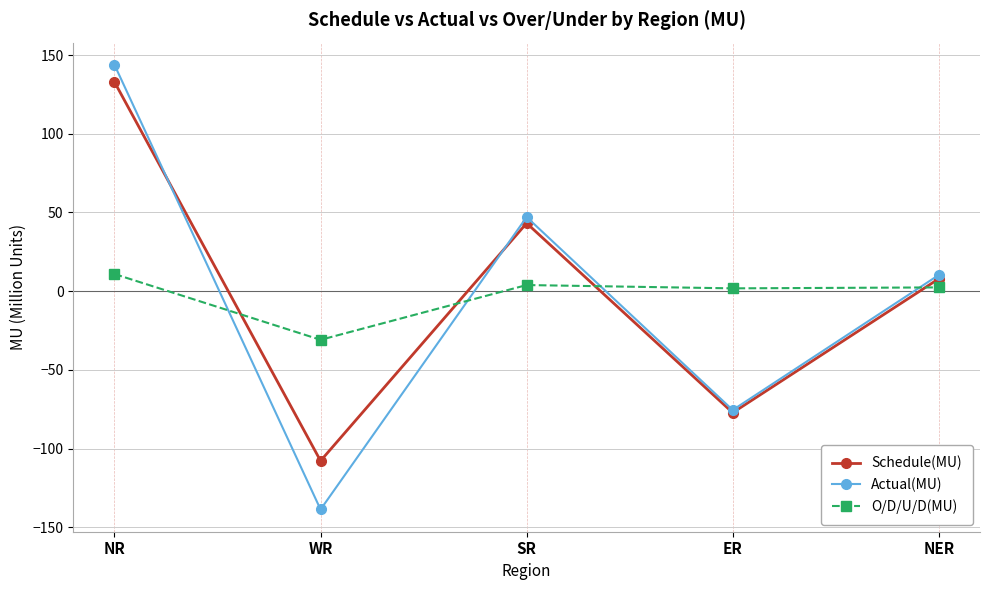

What is the label of the 4th point from the right?

WR